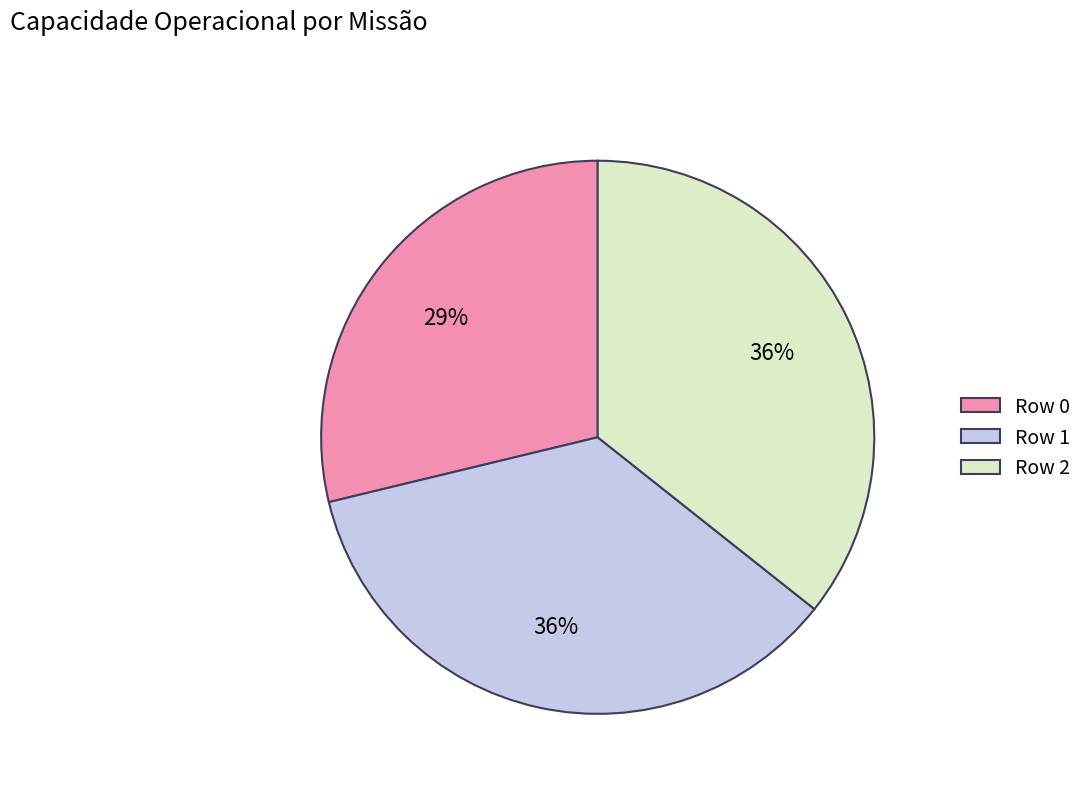

True or false: Row 1 accounts for 36% of the total.

True